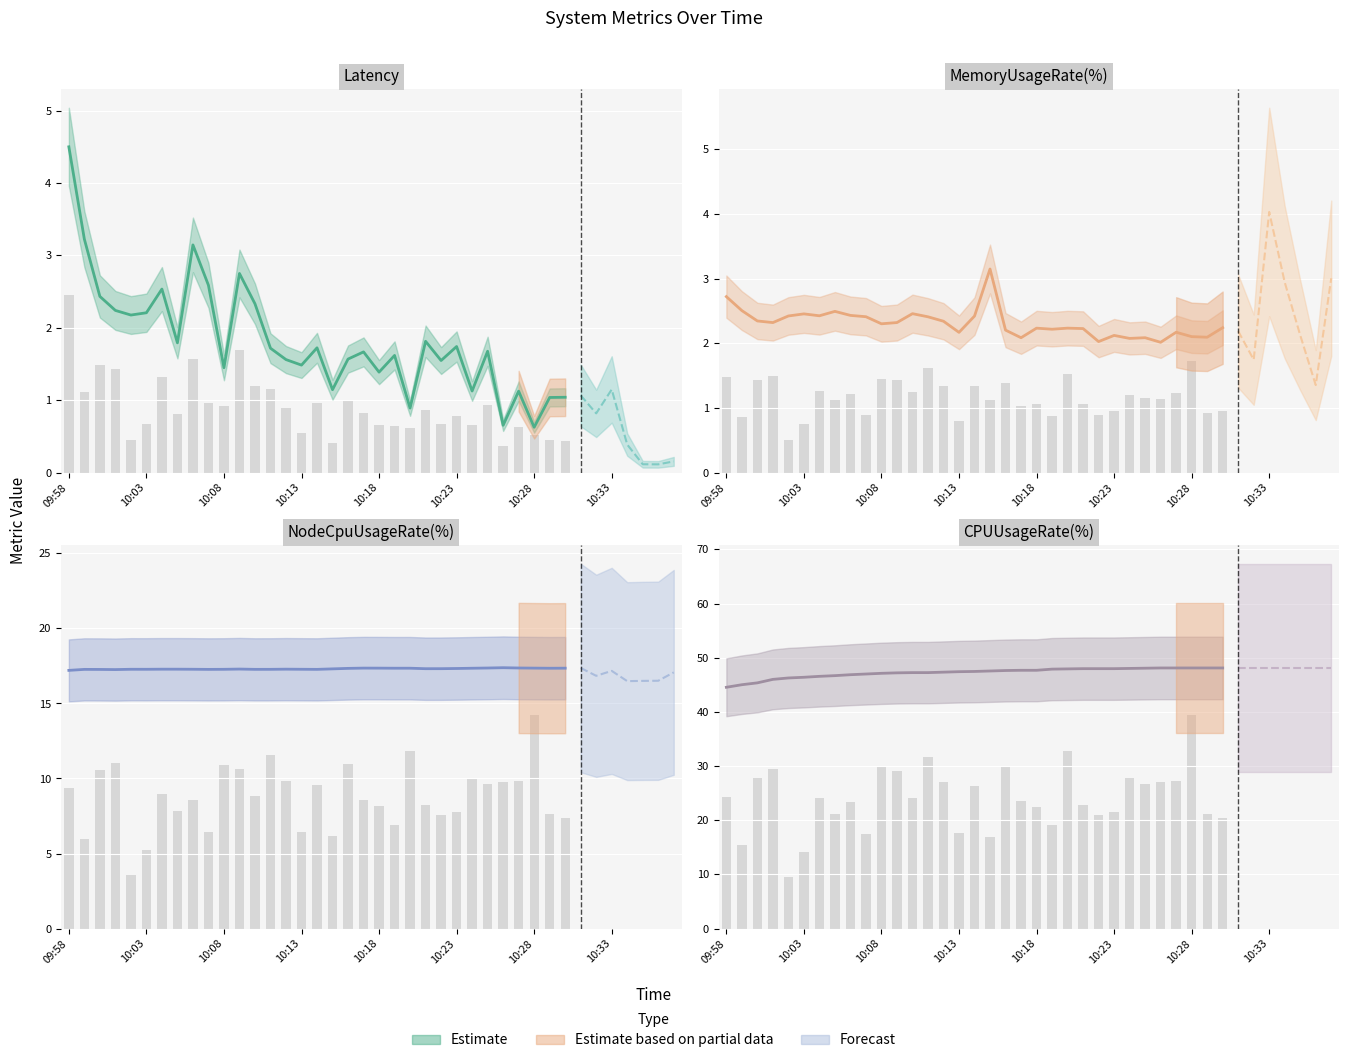

Which series has the largest total across all categories?

CPUUsageRate(%)